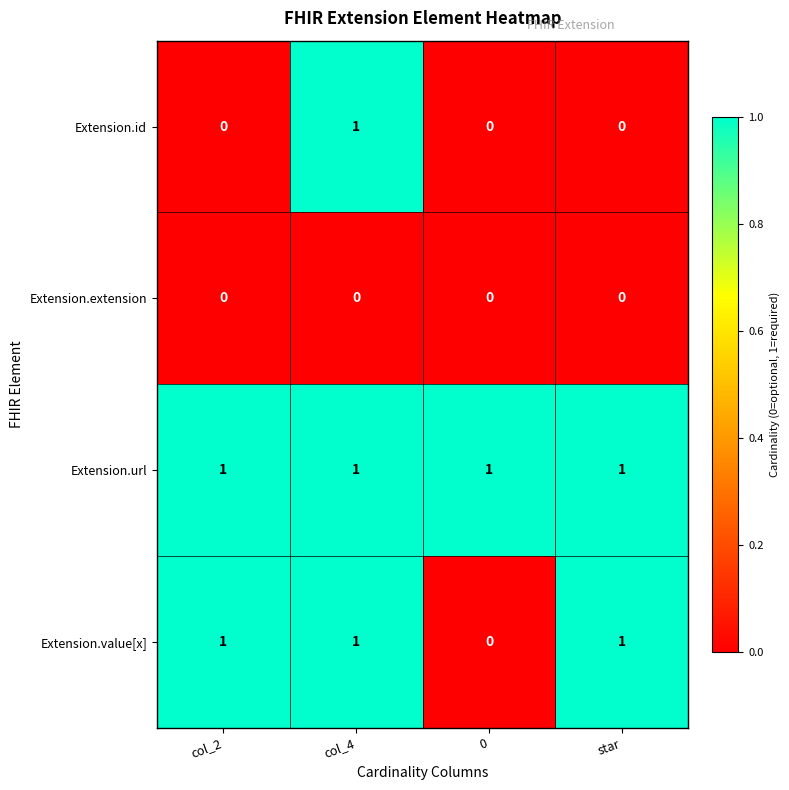

True or false: Extension.url has a value of 1 at col_2.

True